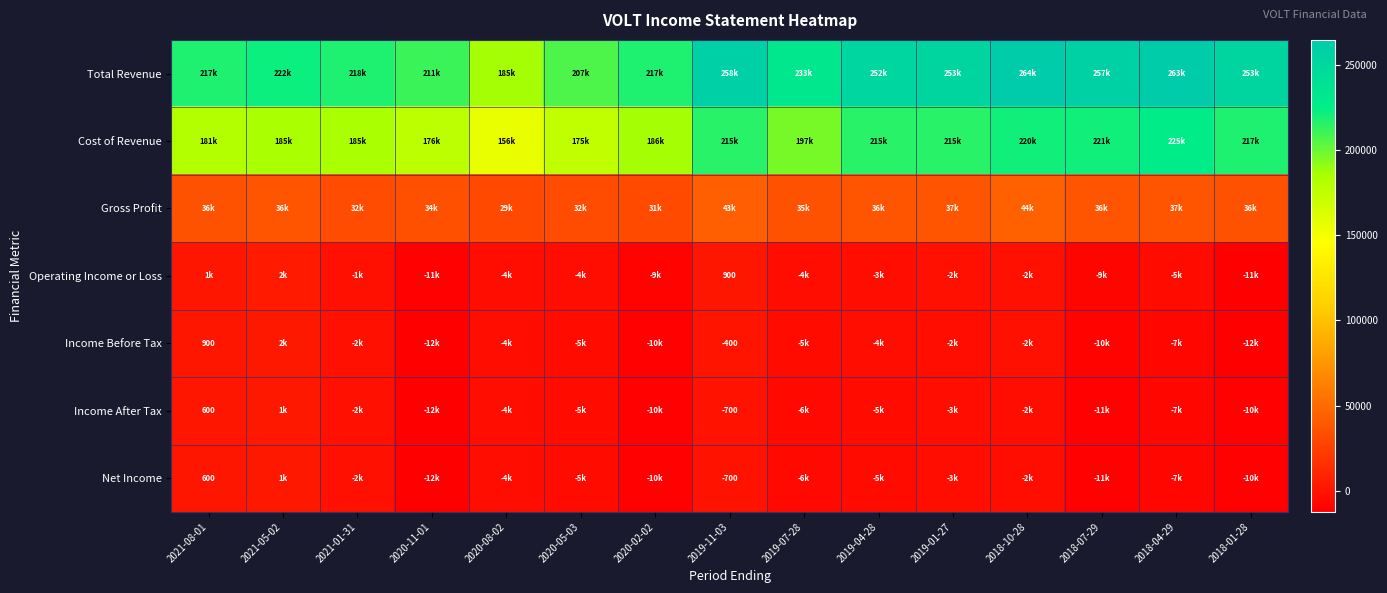

True or false: Income Before Tax has a value of -214 at 2019-11-03.

False